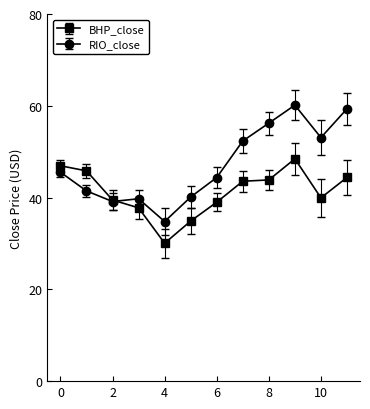

True or false: BHP_close and RIO_close intersect in this chart.

True